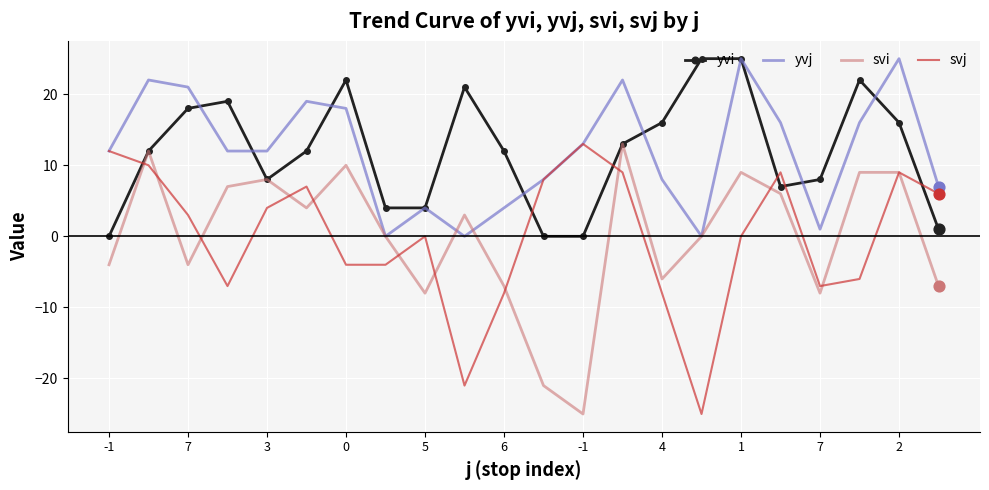

What is the greatest value displayed?

25